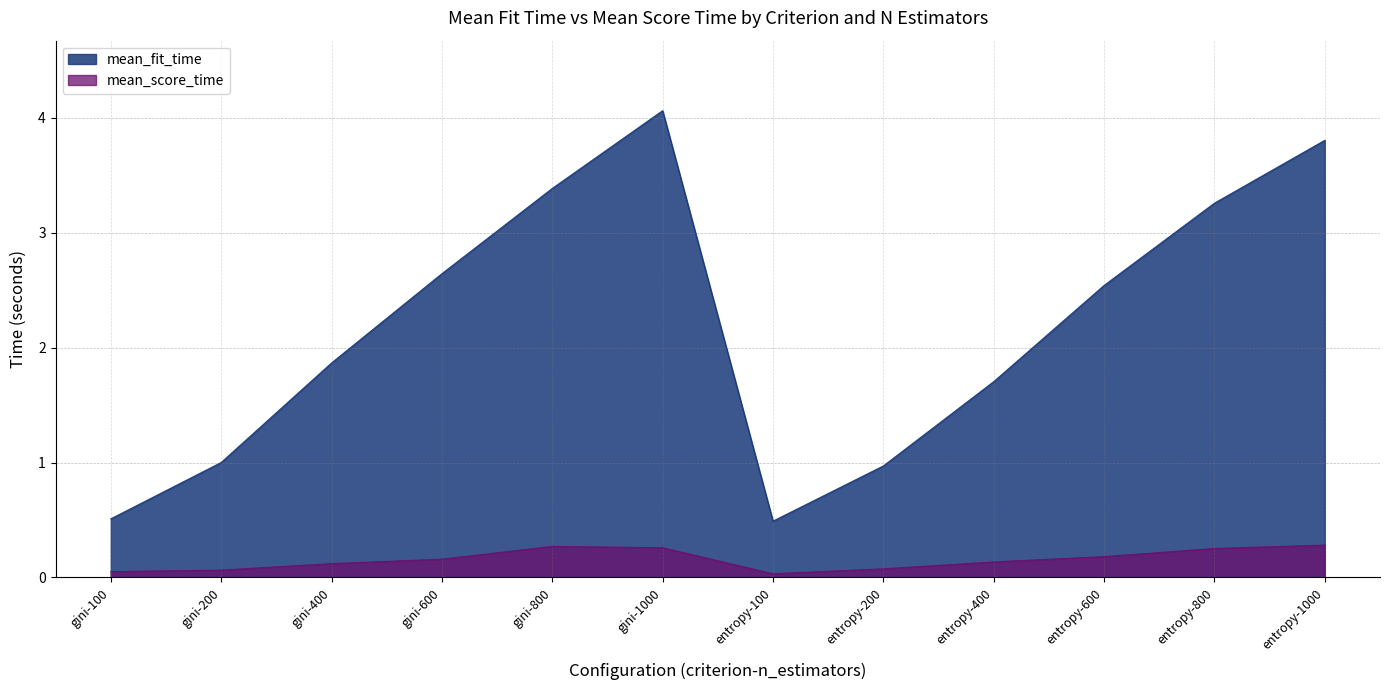

Is the value of mean_score_time at entropy-100 greater than the value of mean_fit_time at entropy-400?

No